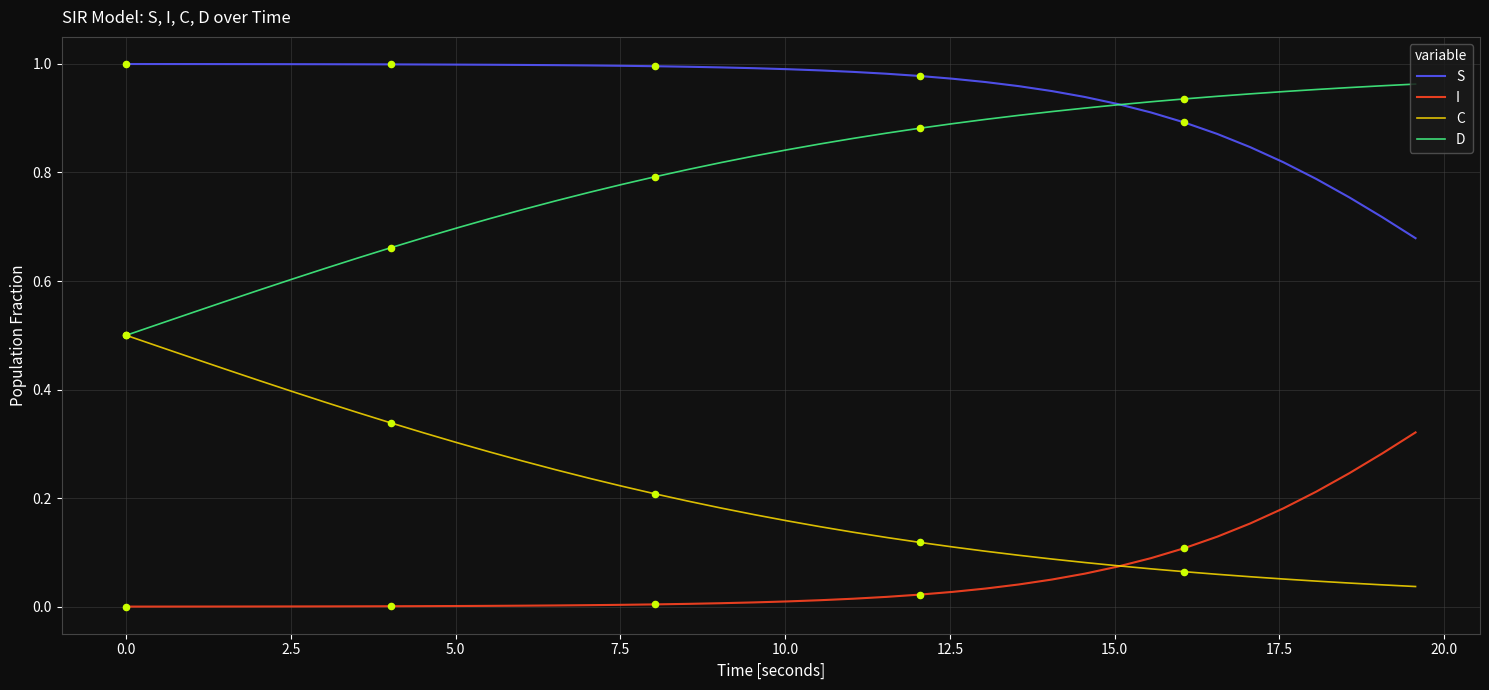

True or false: S and C cross at least once.

False